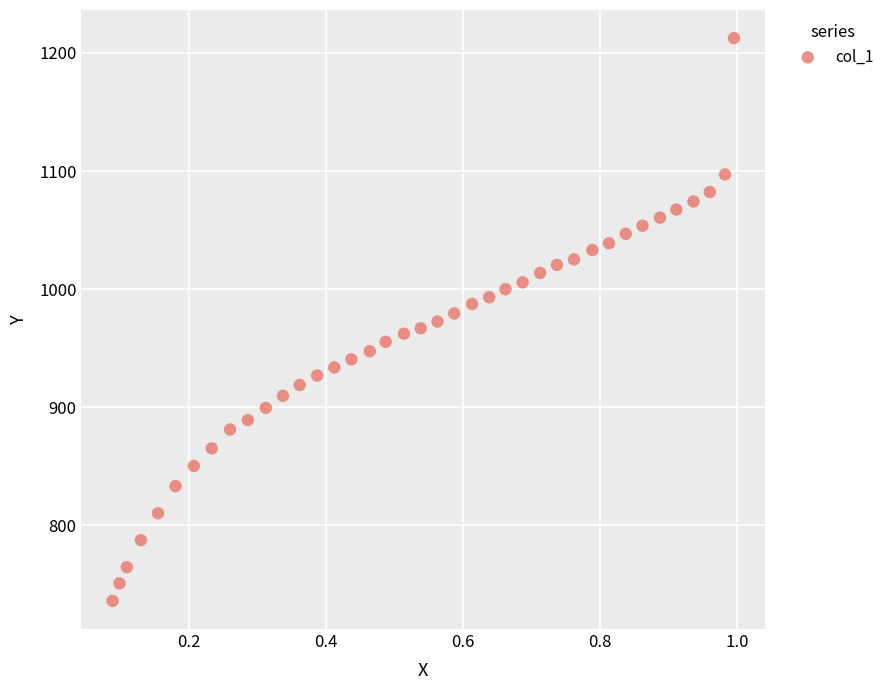

What is the range of Y values (max minus min)?

476.6